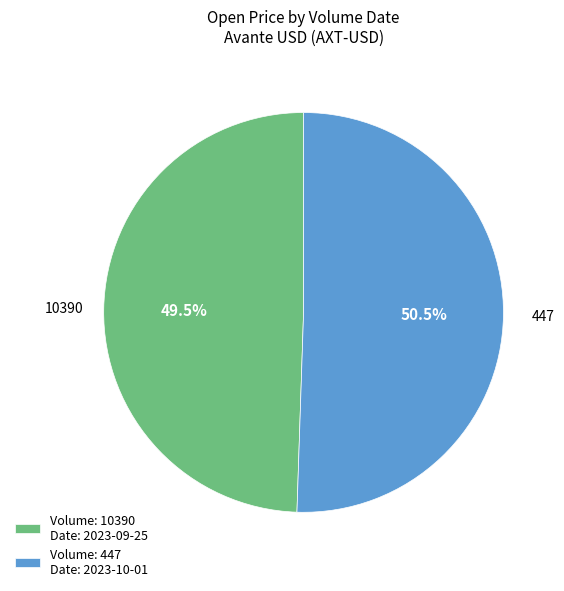

What portion of the pie excludes Volume: 447 Date: 2023-10-01?

49.5%